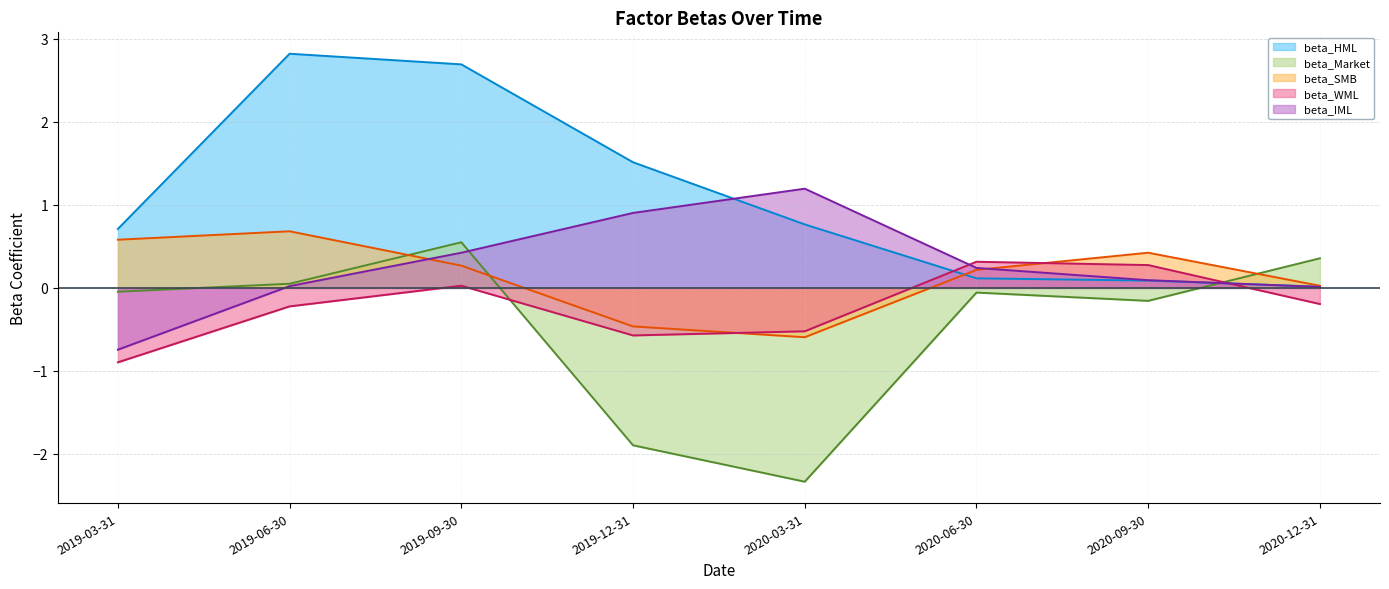

Read the beta_IML value at 2019-03-31.

-0.7